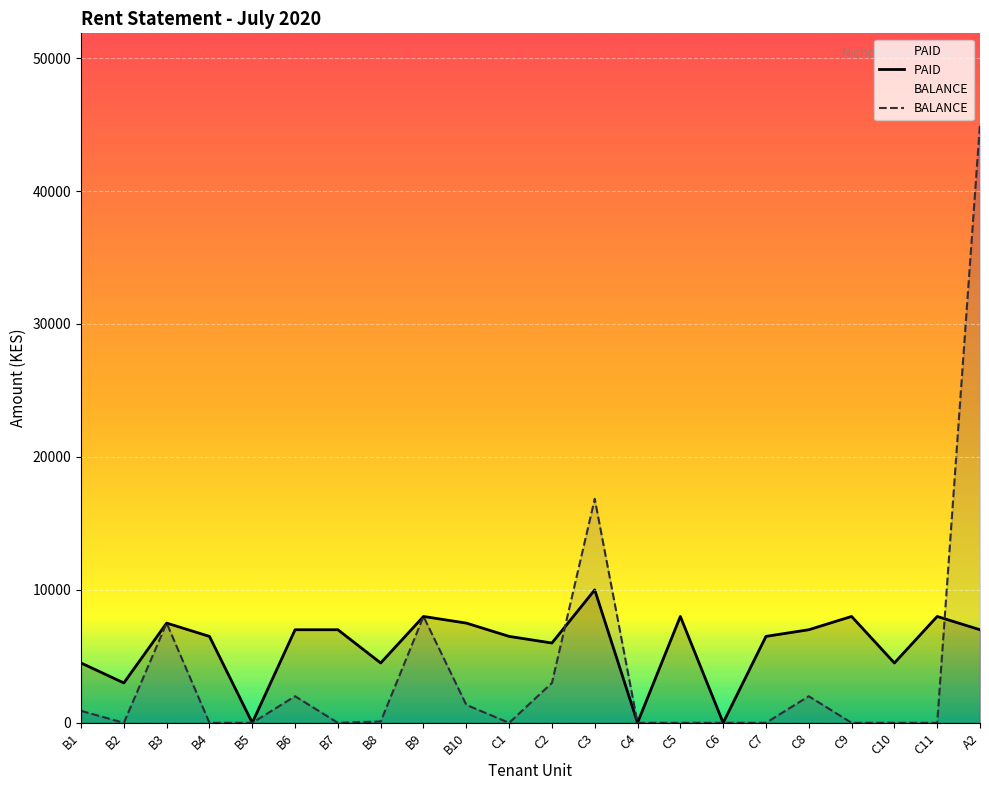

How many categories are shown in the chart?

22